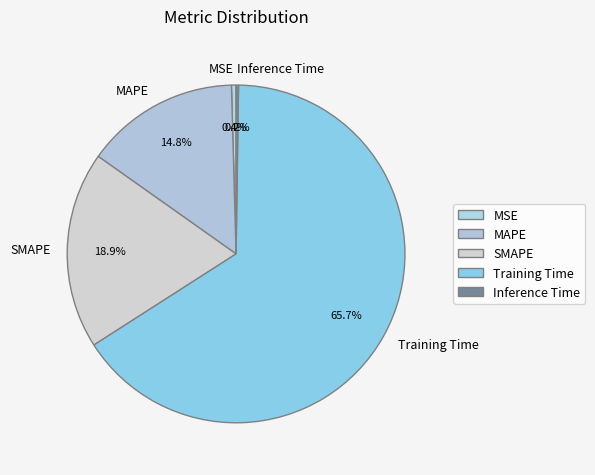

What percentage do Training Time and MSE together represent?

66.1%